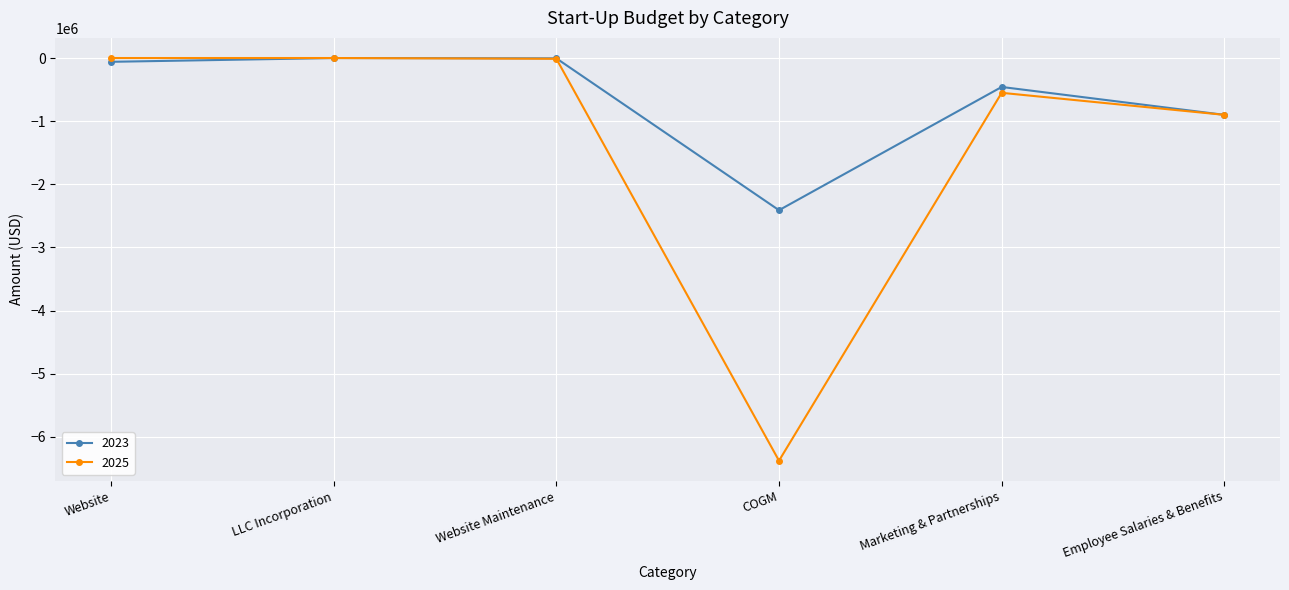

How many data points in 2025 are less than -12000?

3